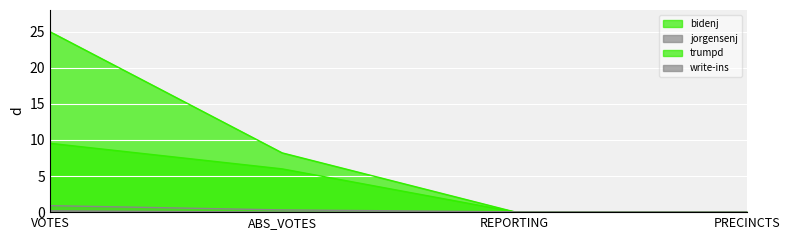

True or false: bidenj and write-ins cross at least once.

False